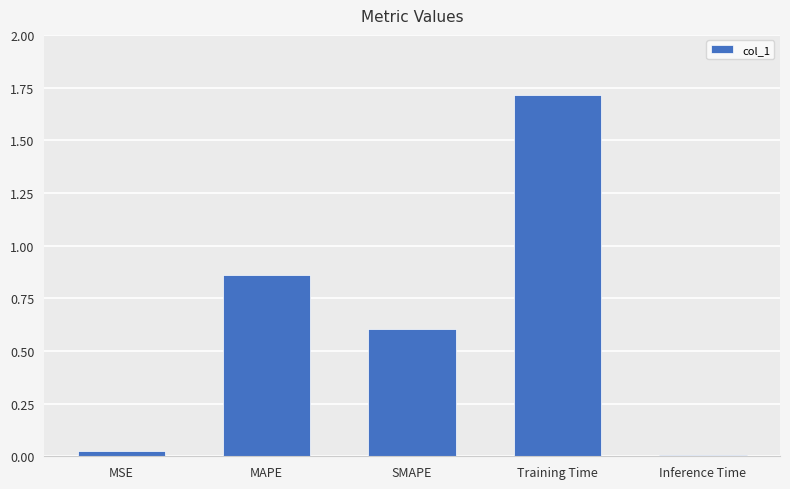

Rank the categories by value from lowest to highest.

Inference Time, MSE, SMAPE, MAPE, Training Time